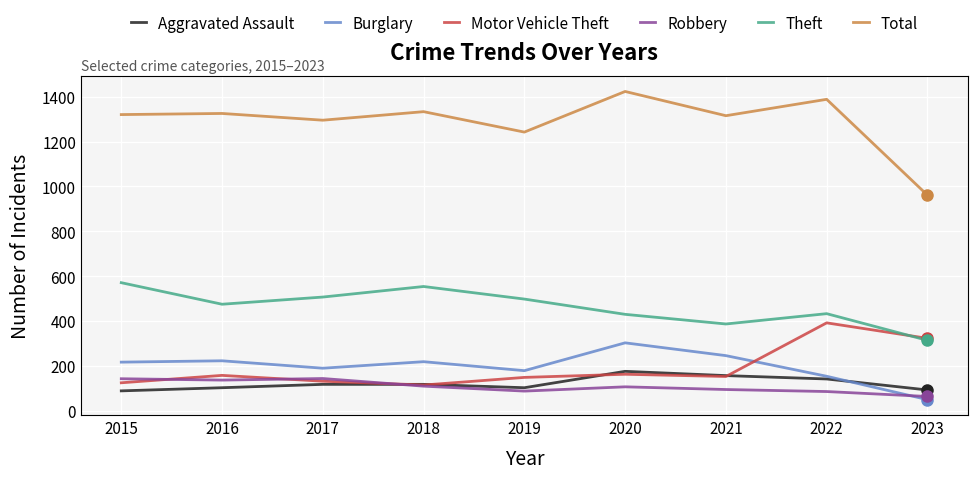

How many values in the Total series are below 1320?

4